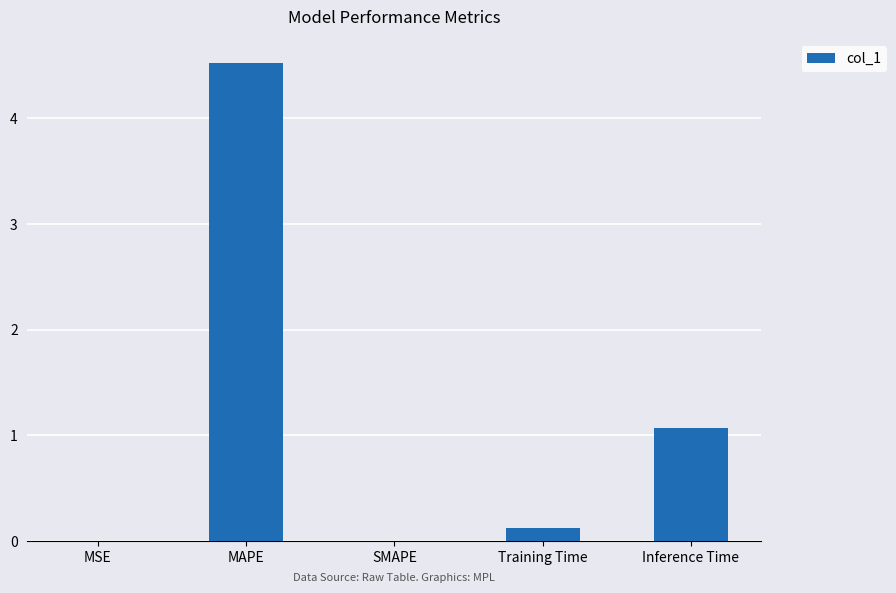

Count the number of categories in the chart.

5